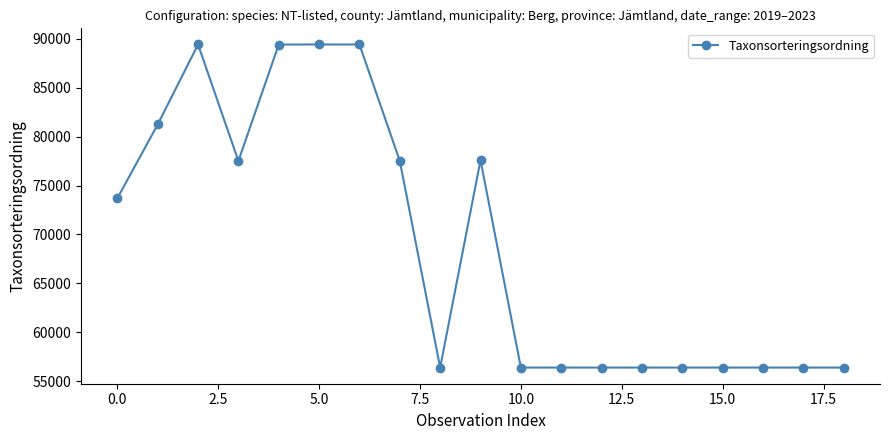

What is the smallest value displayed?

56395